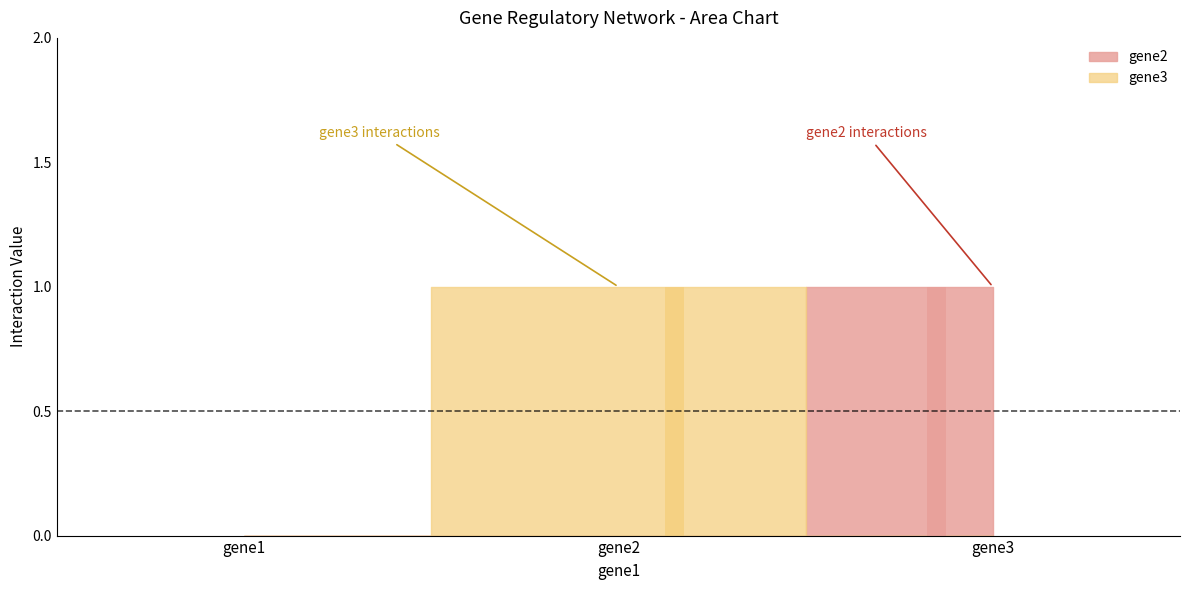

What is the total value across all series at gene2?

1